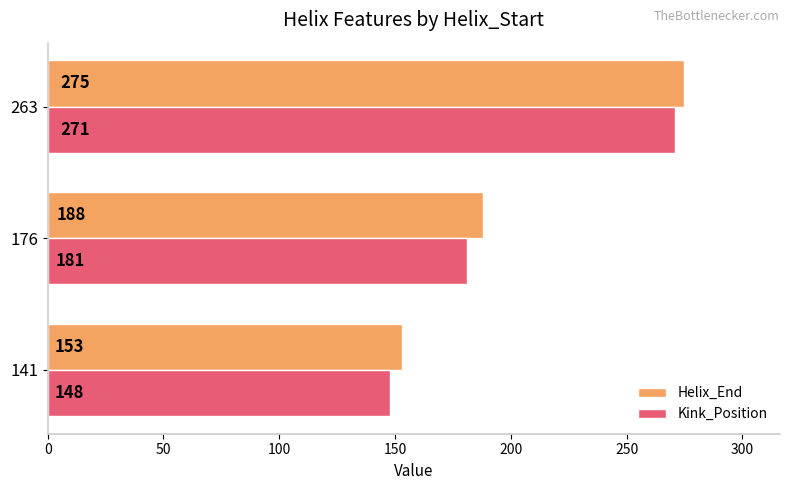

What is the difference between the Helix_End values at 176 and 141?

35